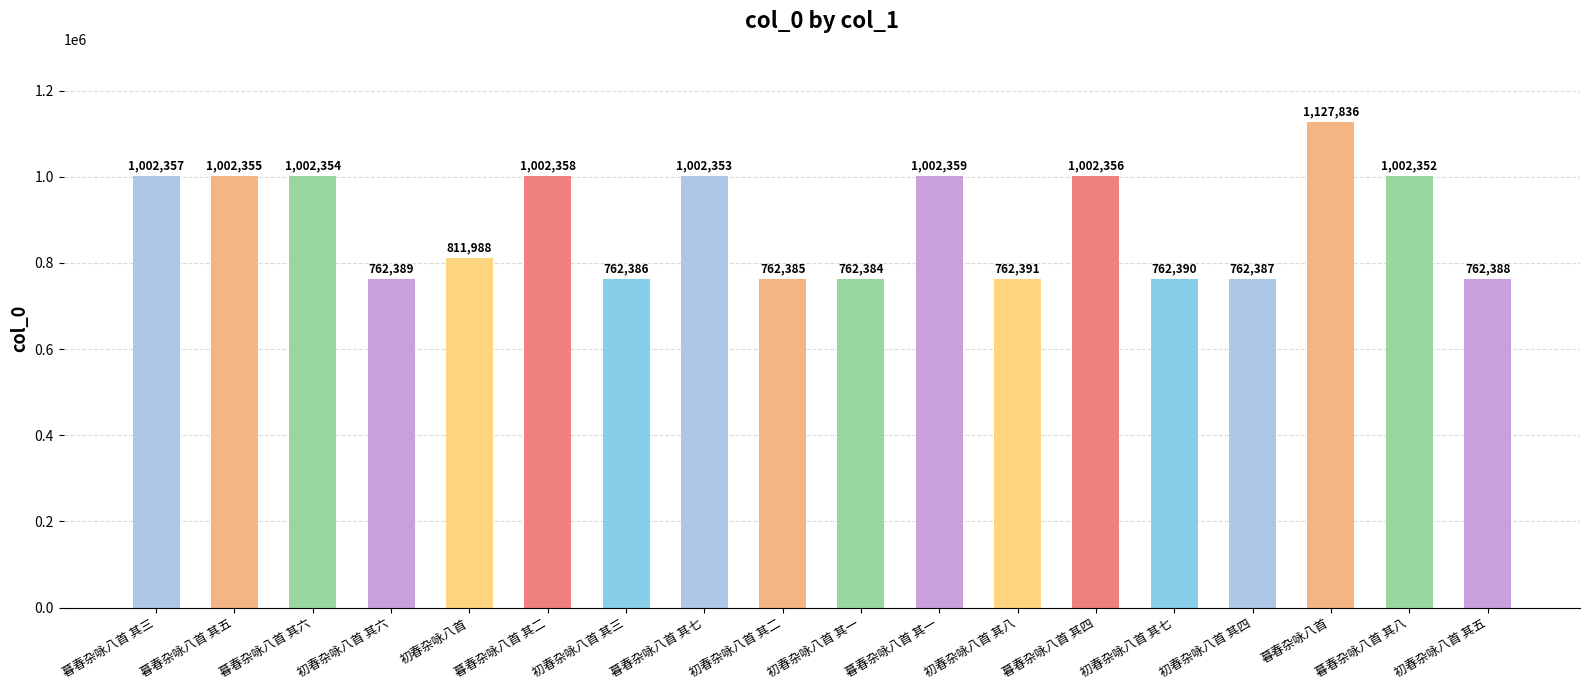

At which category does the chart reach its minimum across all series?

初春杂咏八首 其一